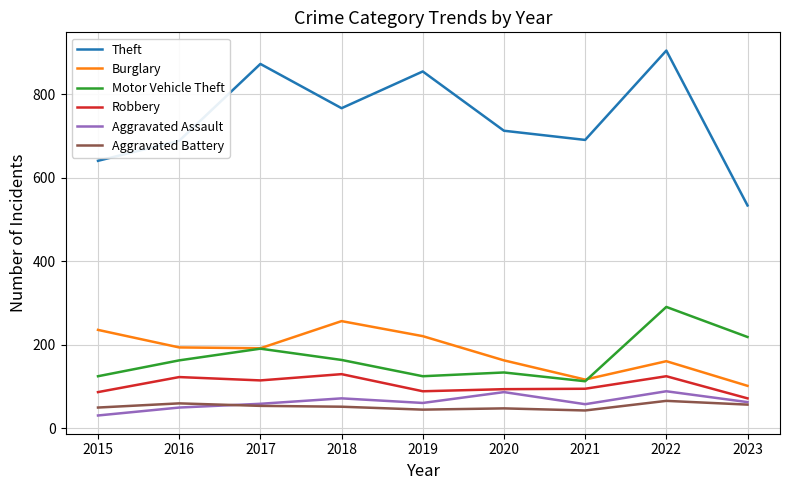

Which category has the lowest value across all series?

2015